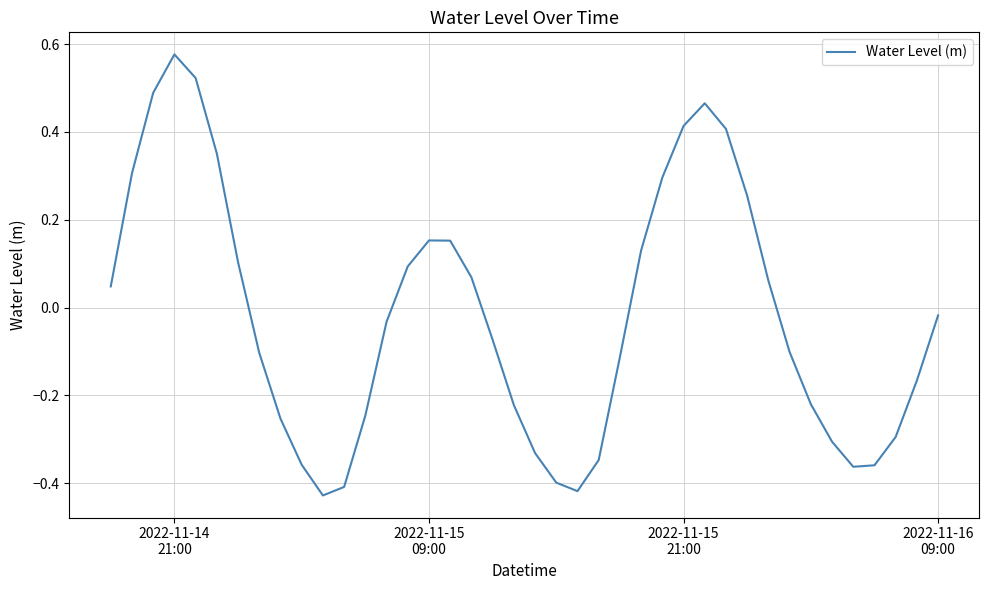

What is the difference between the second highest and second lowest values?

0.9